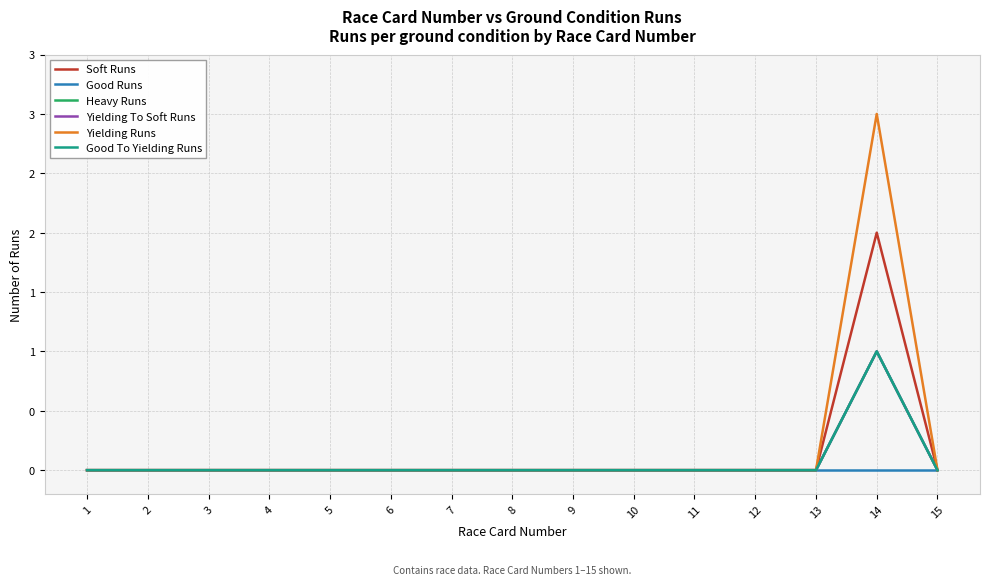

Reading right to left, extract all data points from this chart.

Soft Runs: 0	2	0	0	0	0	0	0	0	0	0	0	0	0	0
Good Runs: 0	0	0	0	0	0	0	0	0	0	0	0	0	0	0
Heavy Runs: 0	1	0	0	0	0	0	0	0	0	0	0	0	0	0
Yielding To Soft Runs: 0	1	0	0	0	0	0	0	0	0	0	0	0	0	0
Yielding Runs: 0	3	0	0	0	0	0	0	0	0	0	0	0	0	0
Good To Yielding Runs: 0	1	0	0	0	0	0	0	0	0	0	0	0	0	0